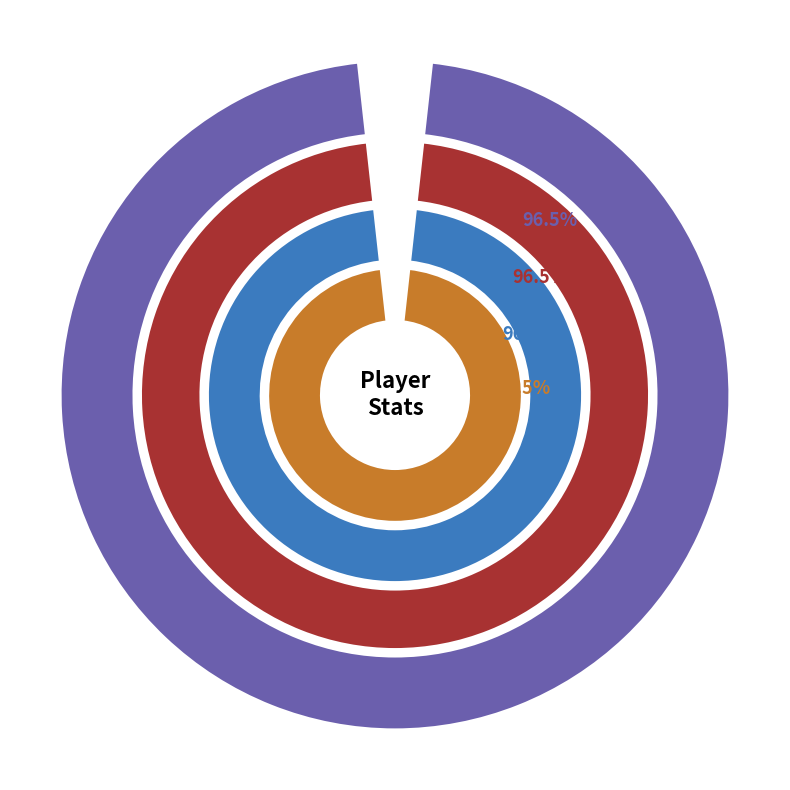

Between FoundYourGun and Despin, which series saw the biggest shift?

Points